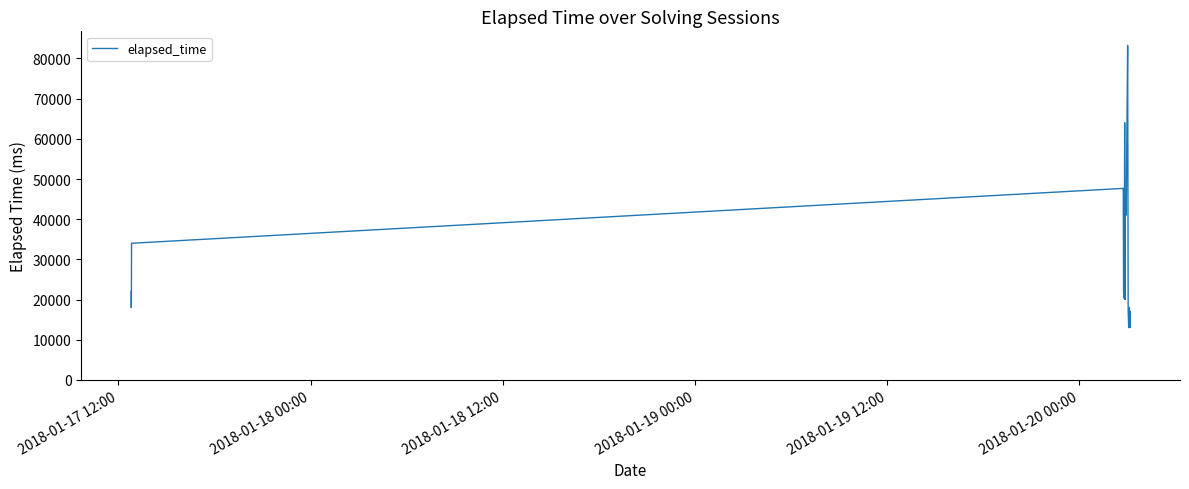

What is the difference between the maximum and minimum values?

70250